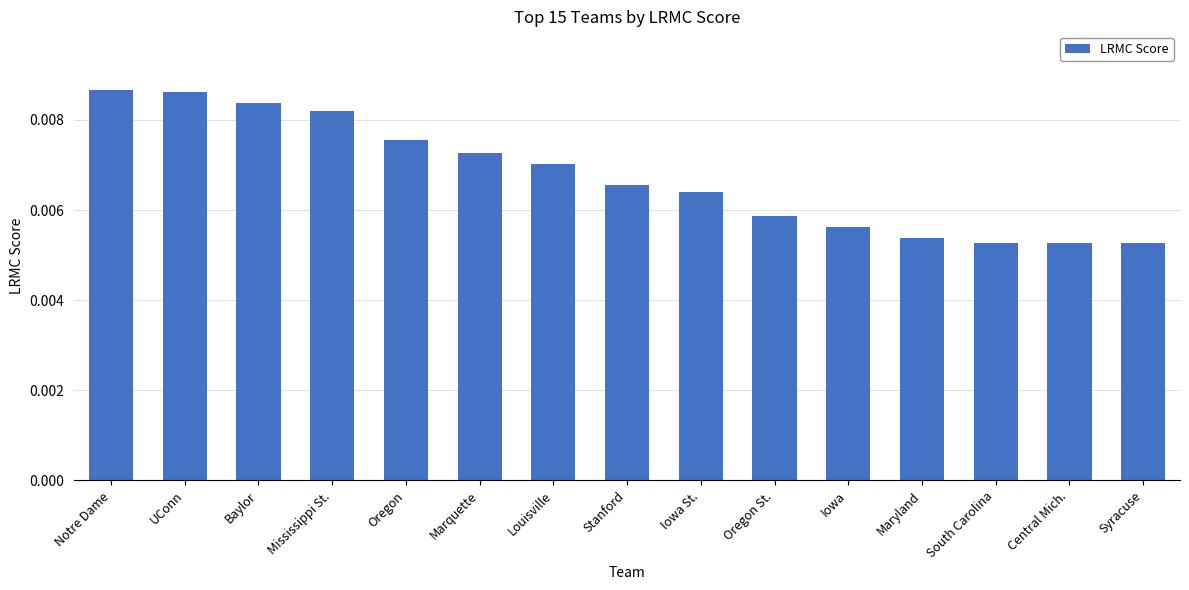

What is the label of the 1st bar from the left?

Notre Dame